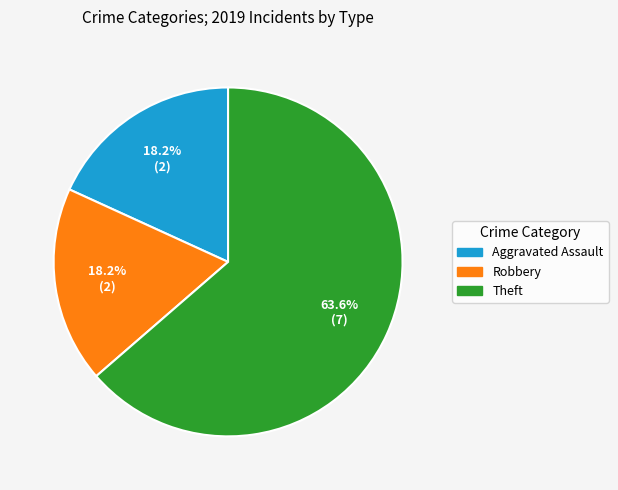

Is there a majority slice in this chart?

Yes